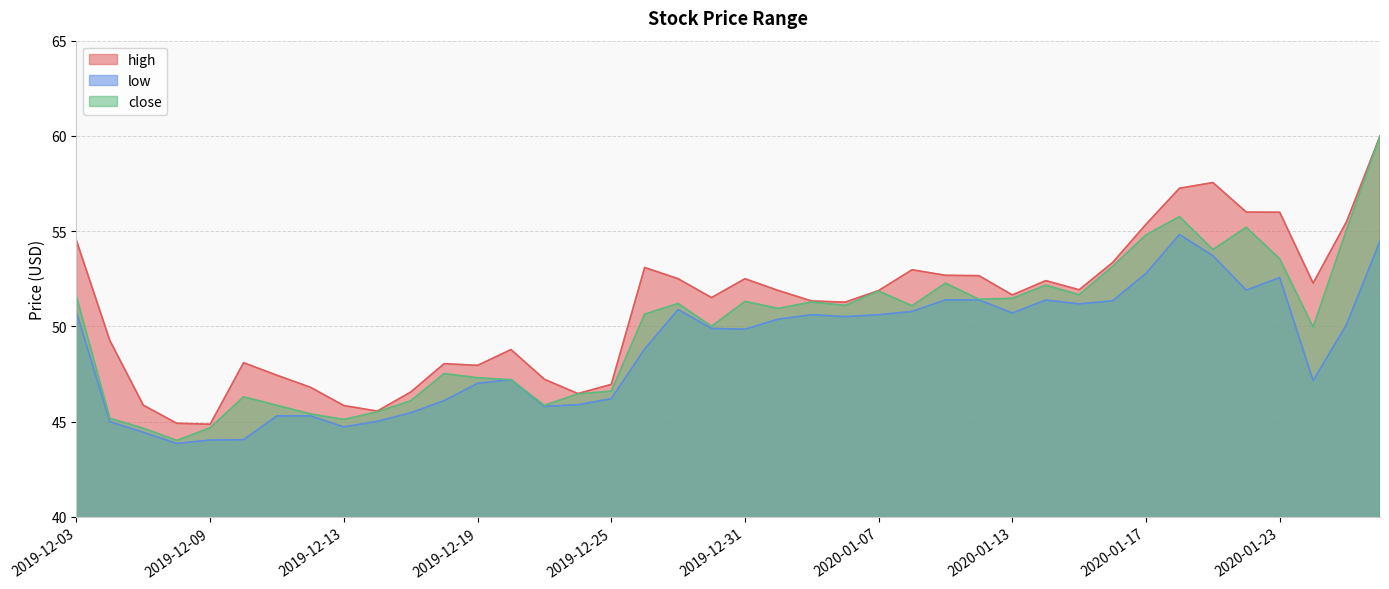

Which series has the widest spread of values?

close